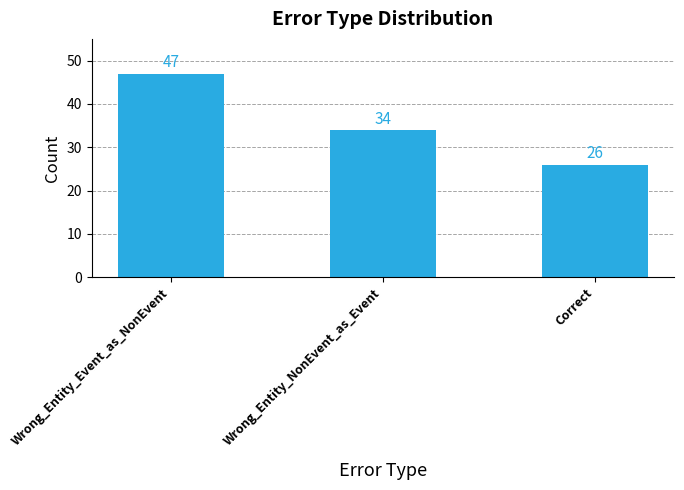

Rank the categories by value from lowest to highest.

Correct, Wrong_Entity_NonEvent_as_Event, Wrong_Entity_Event_as_NonEvent